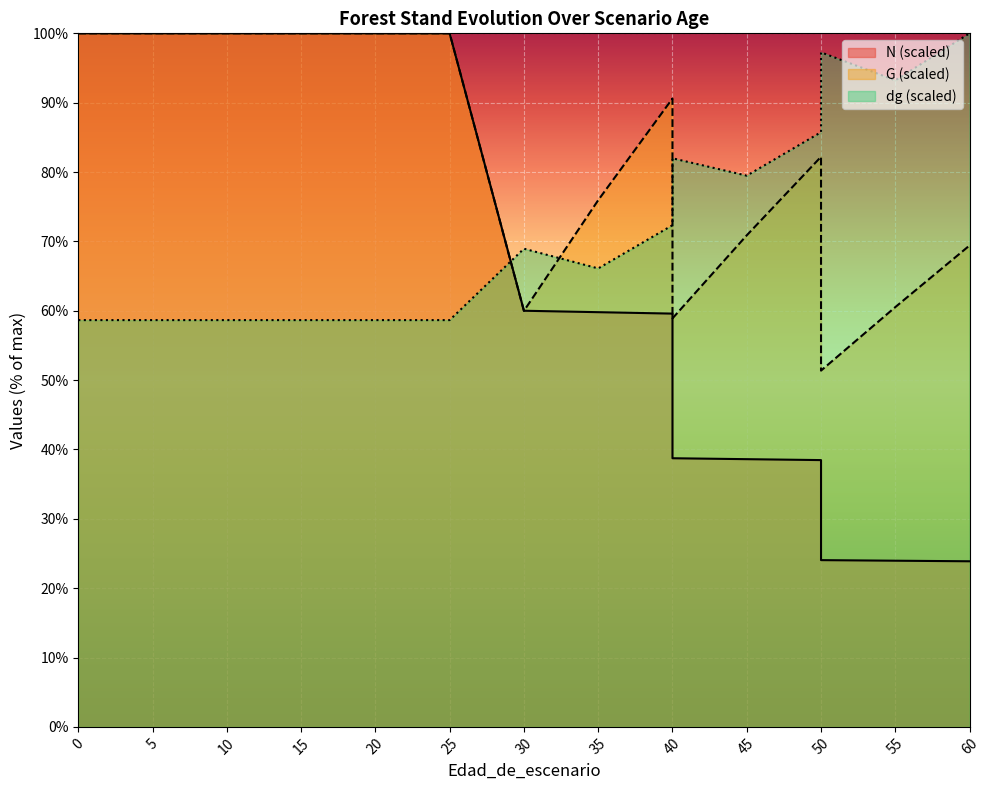

Reading left to right, what are all the values shown in this chart?

N: 0=100.0	5=100.0	10=100.0	15=100.0	20=100.0	20=100.0	25=100.0	30=60.0	35=59.8	40=59.6	40=38.7	45=38.6	50=38.5	50=24.0	55=24.0	60=23.9
G: 0=100.0	5=100.0	10=100.0	15=100.0	20=100.0	20=100.0	25=100.0	30=60.0	35=75.9	40=90.6	40=58.9	45=70.9	50=82.2	50=51.4	55=60.5	60=69.4
dg: 0=58.7	5=58.7	10=58.7	15=58.7	20=58.7	20=58.7	25=58.7	30=68.9	35=66.1	40=72.3	40=82.0	45=79.5	50=85.7	50=97.3	55=93.2	60=100.0